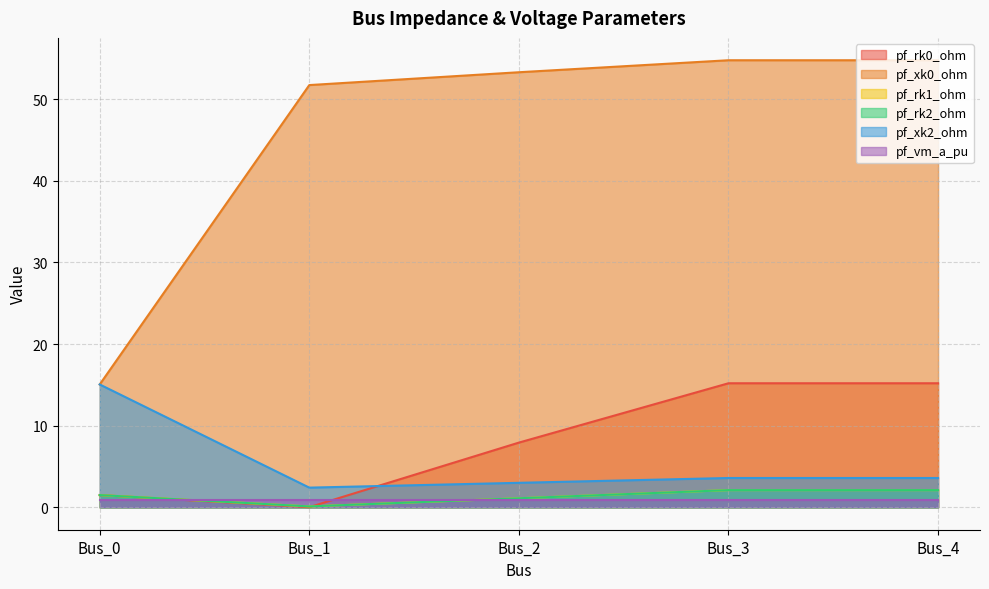

What is the sum of all pf_xk0_ohm values?

229.5